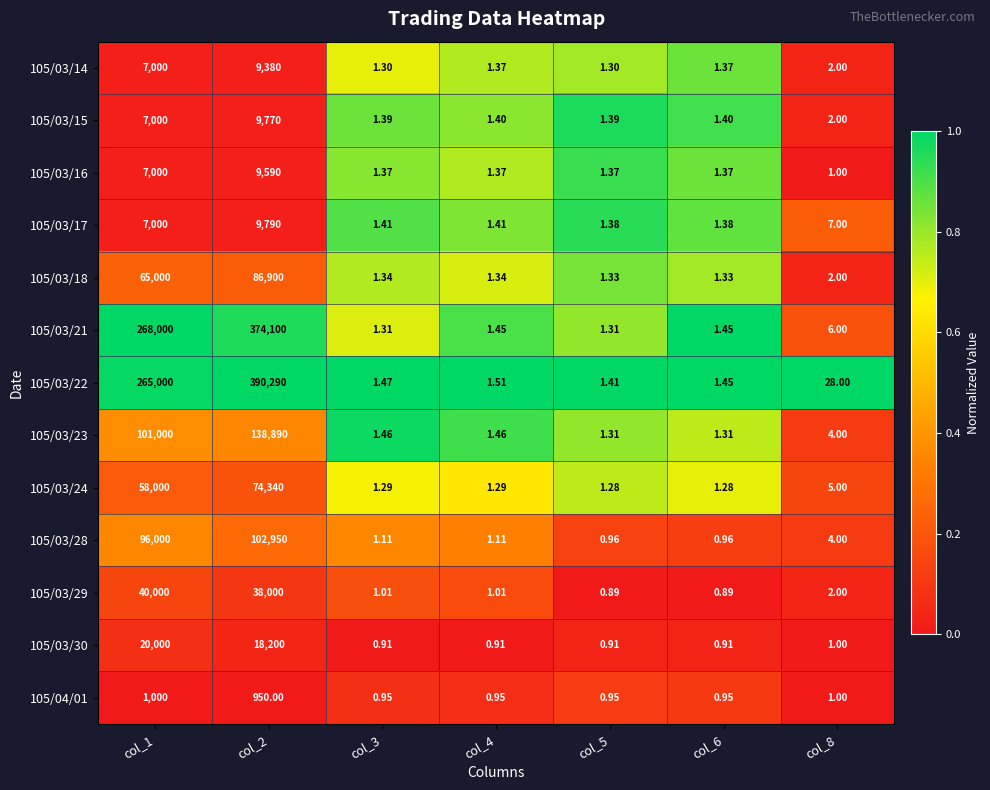

Is the value of 105/03/17 at col_3 greater than the value of 105/03/22 at col_3?

No